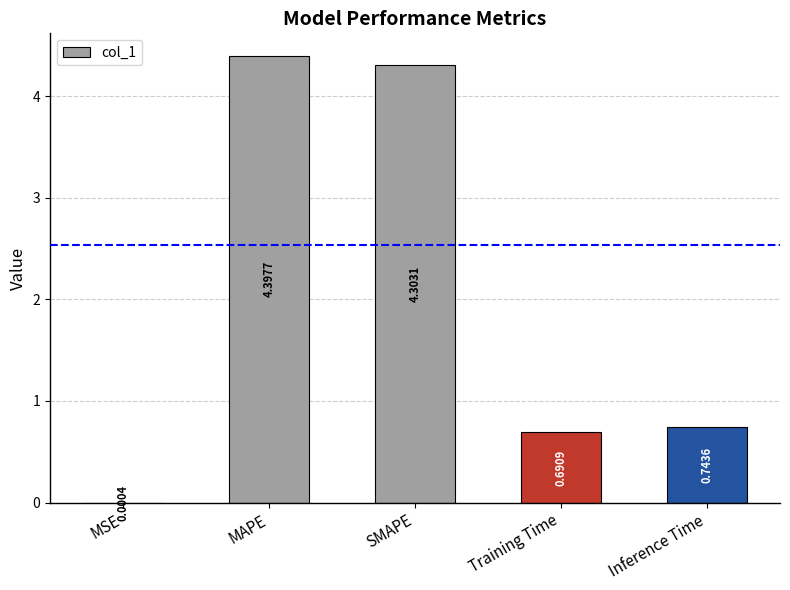

What is the change in value from MSE to MAPE?

+4.4